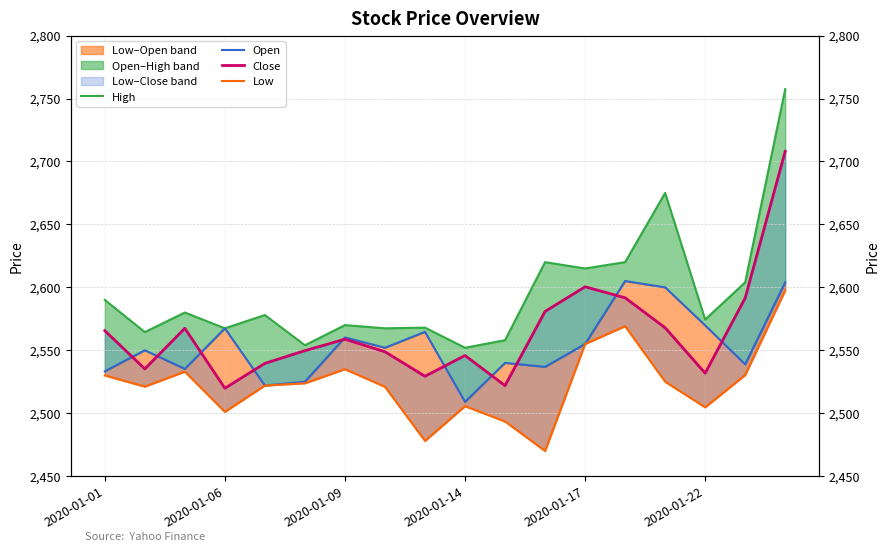

True or false: High has a value of 591.2 at 14.

False